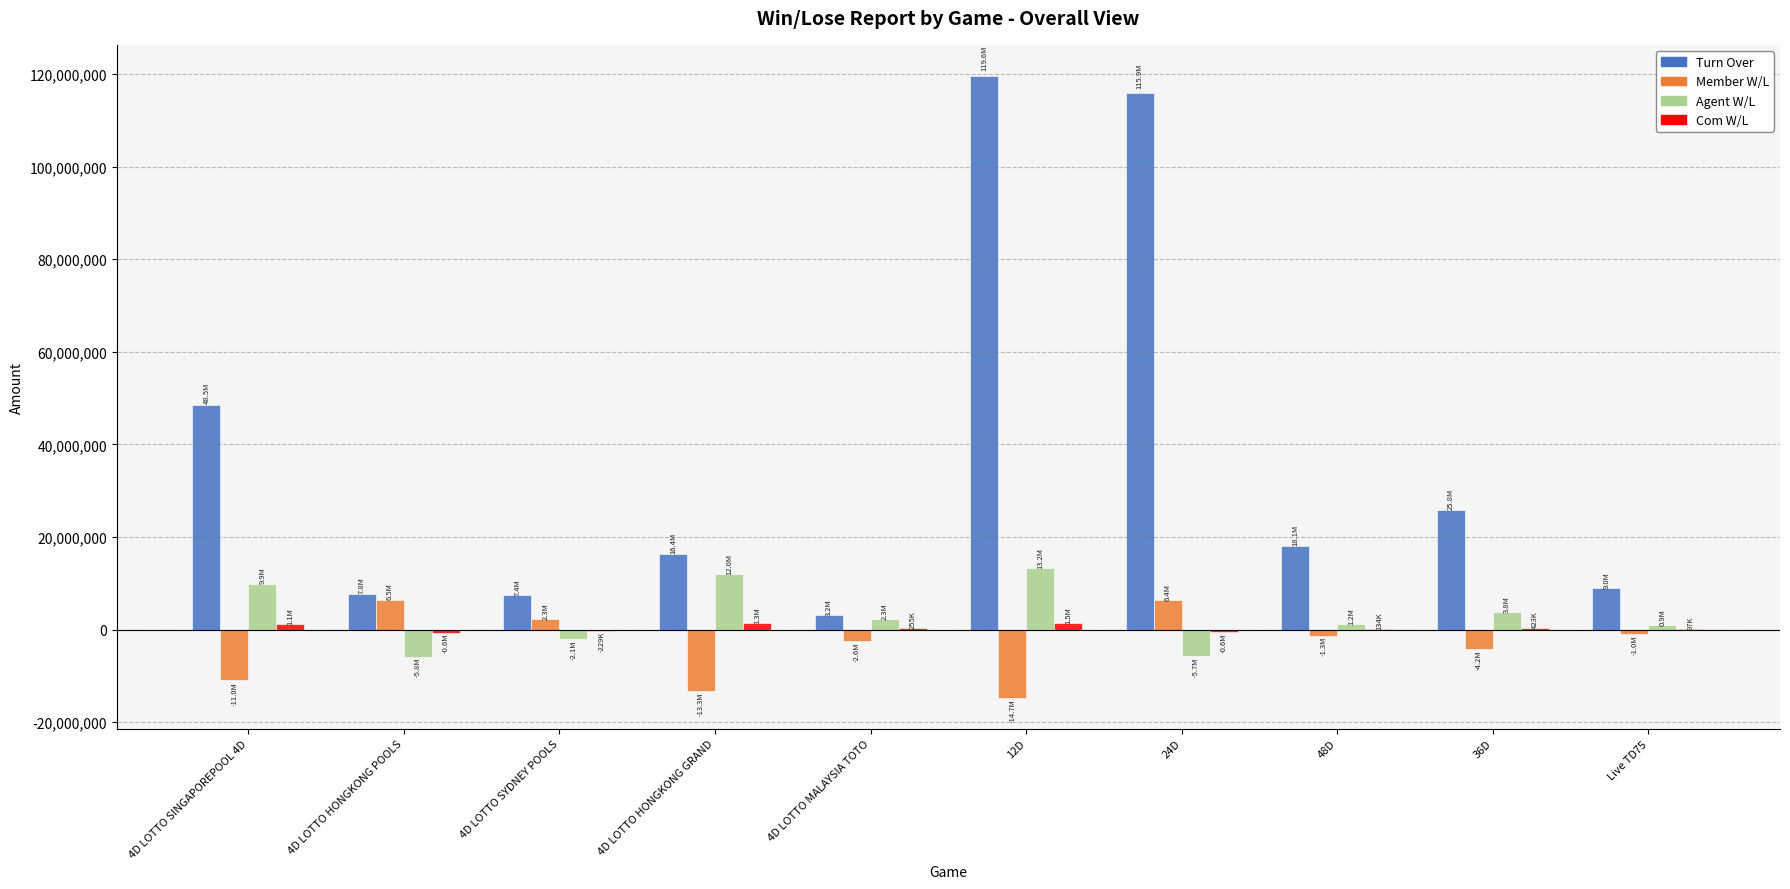

Which series has the largest total across all categories?

Turn Over